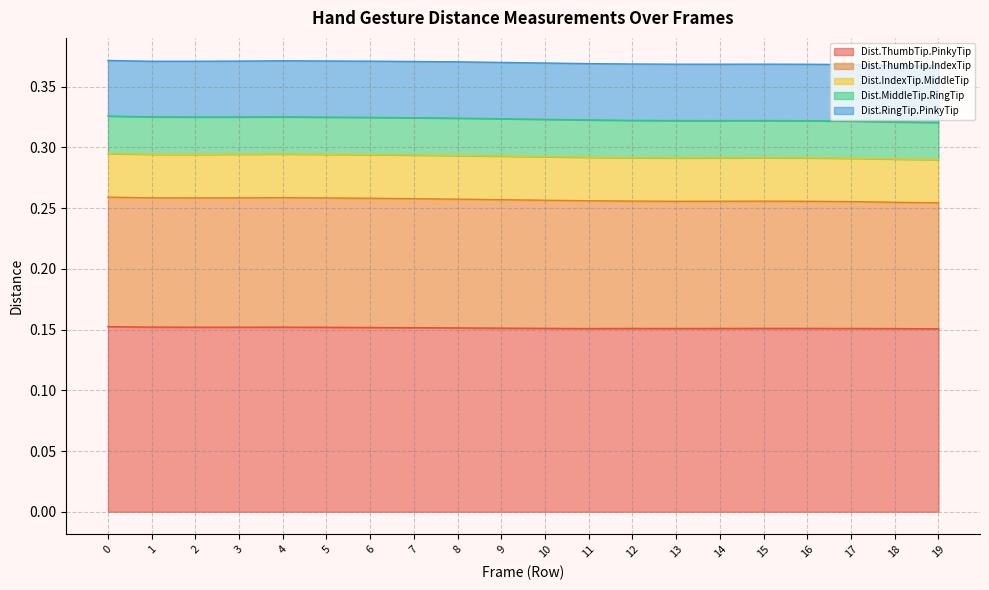

Between Row 11 and Row 16, which series saw the biggest shift?

Dist.ThumbTip.IndexTip